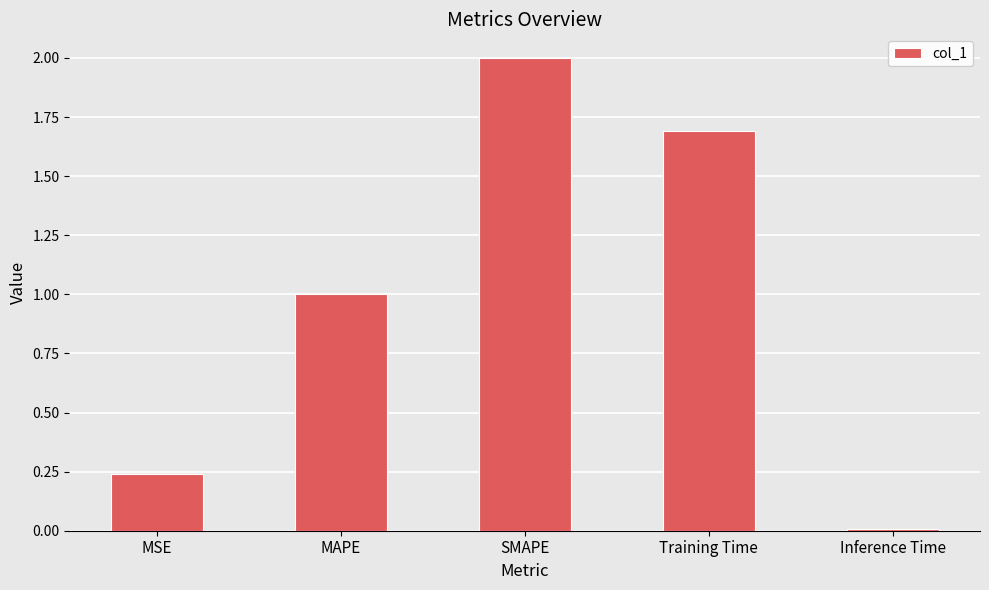

What is the label of the 3rd bar from the left?

SMAPE